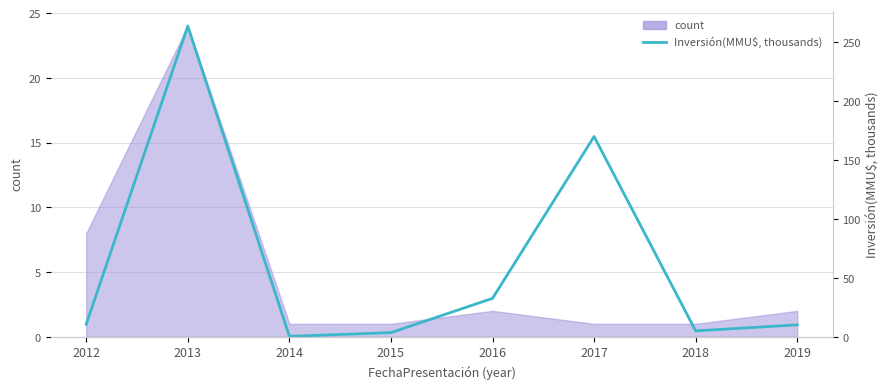

What is the sum of the values at 2013 and 2015?

267.3